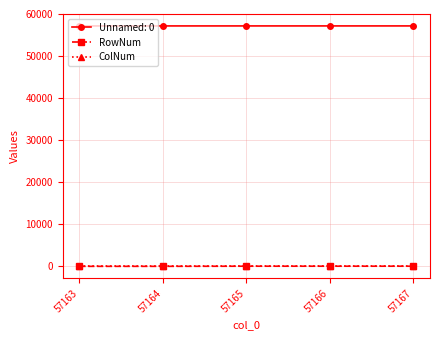

True or false: ColNum has more than 2 interior local peaks.

False